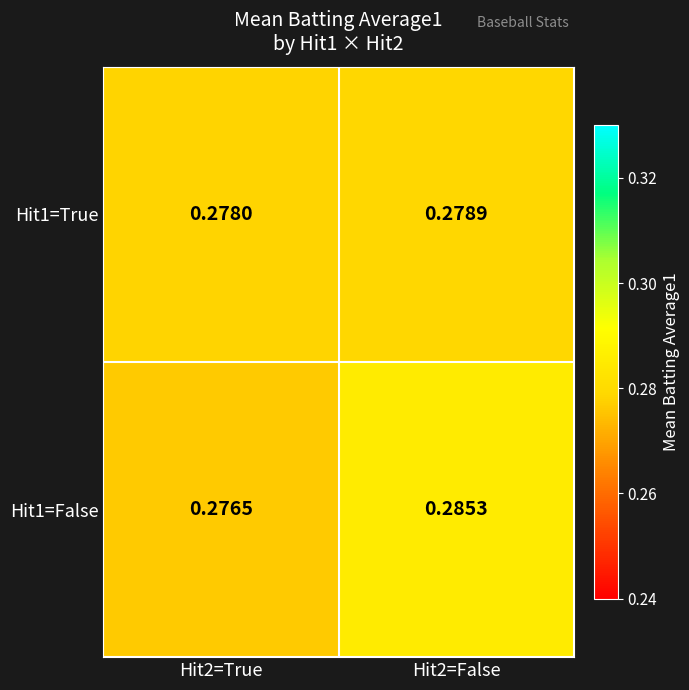

Rank the series by their average value, from highest to lowest.

Hit1=False, Hit1=True